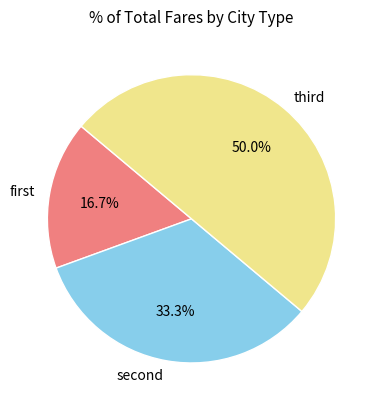

How many slices are in this pie chart?

3